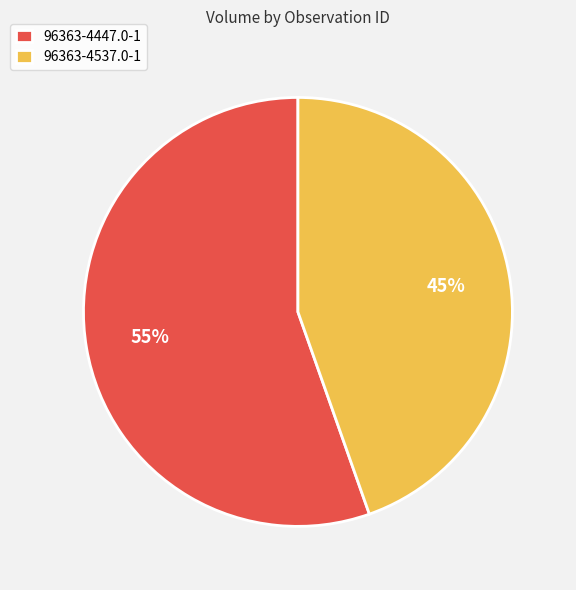

The 96363-4537.0-1 slice represents 36% of the pie. True or false?

False